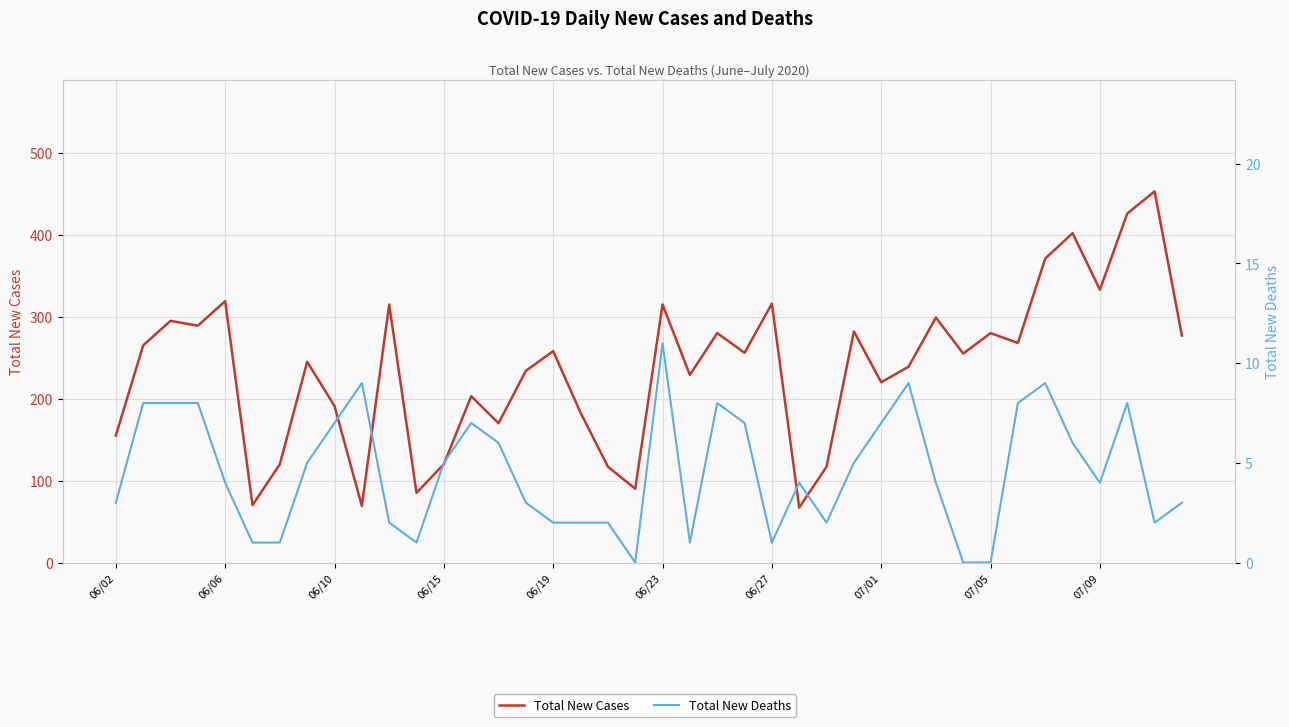

True or false: Total New Deaths has a value of 4 at 07/09.

True